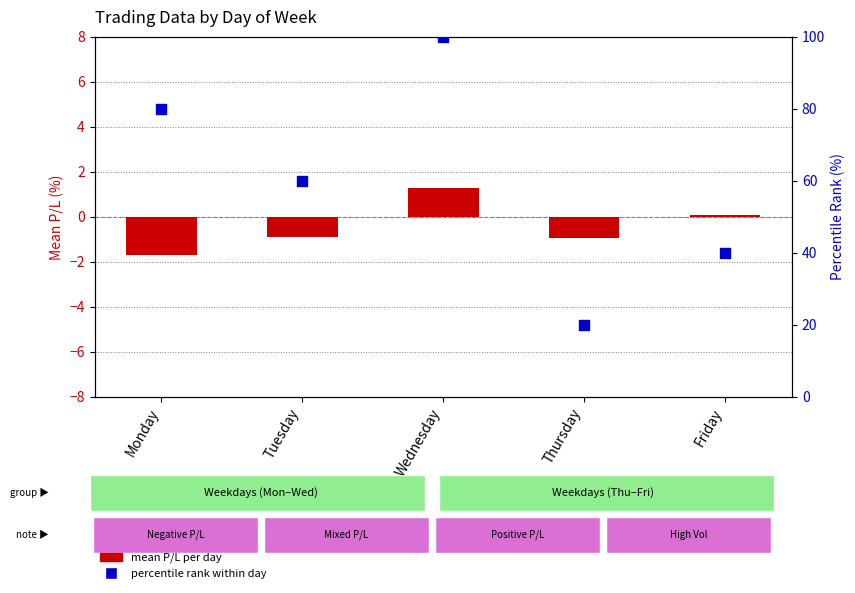

Which series has the largest total across all categories?

percentile rank within day